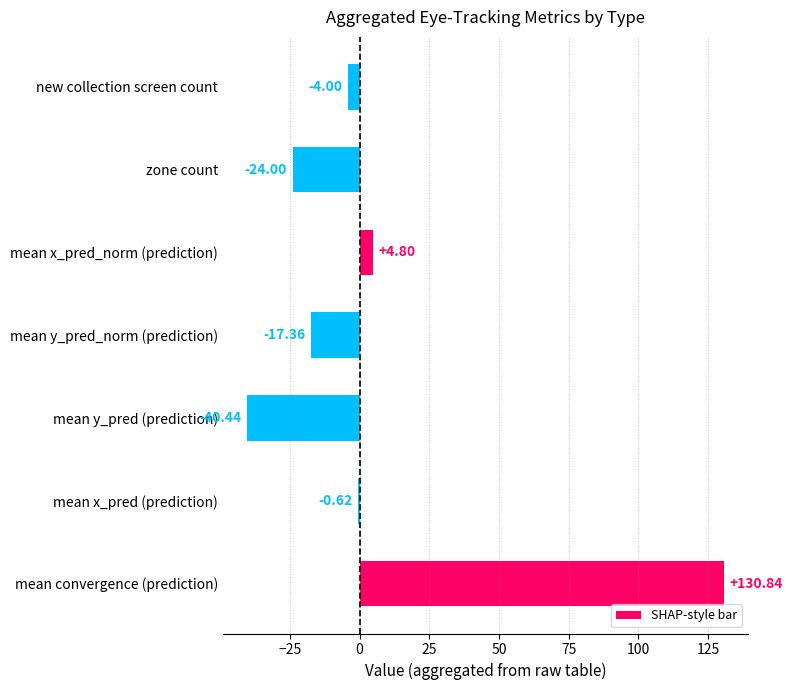

Which category has the highest value across all series?

mean convergence (prediction)